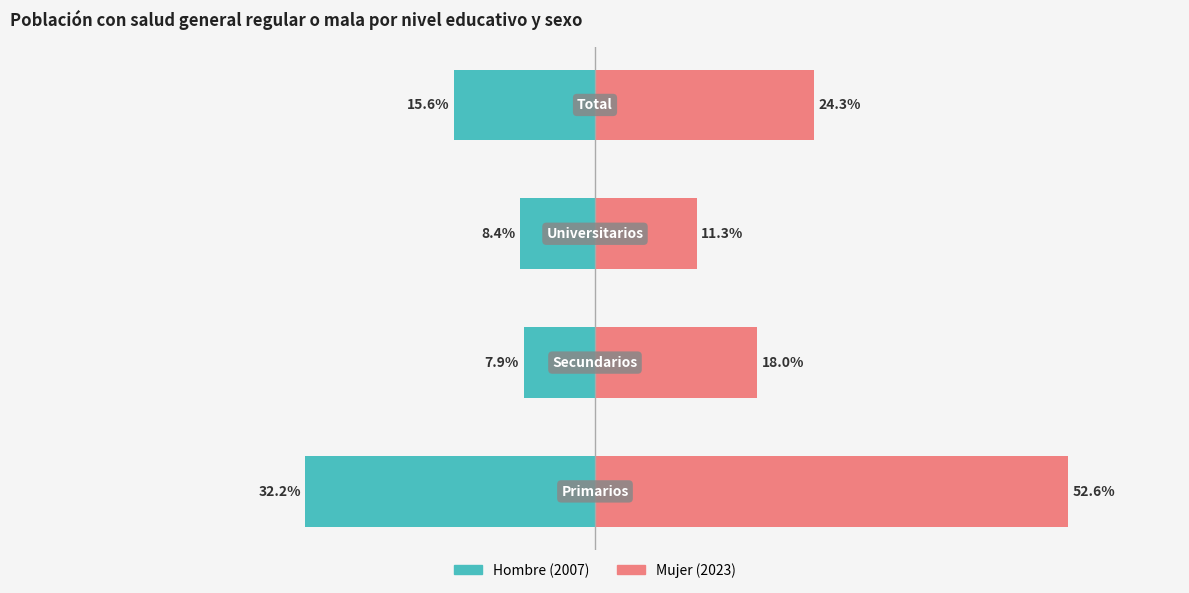

Which series has the widest spread of values?

Mujer